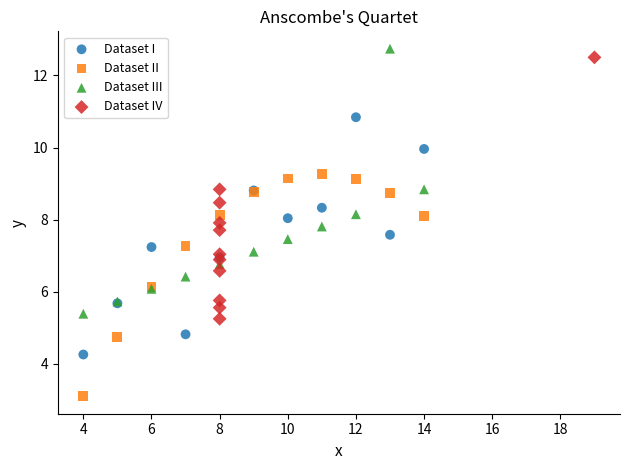

Which series reaches the maximum Y coordinate?

Dataset III